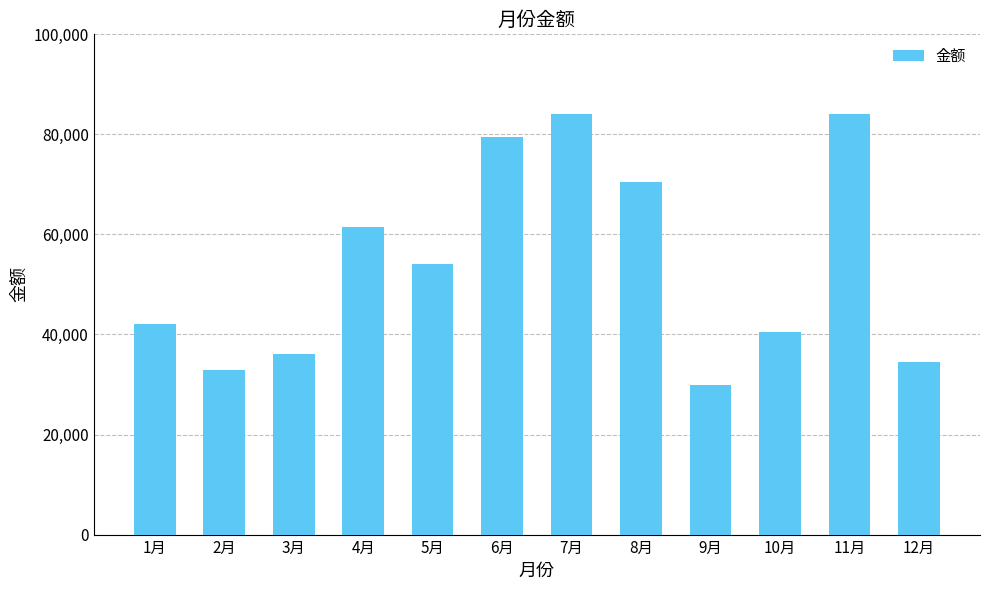

The value at 6月 is 79500. True or false?

True